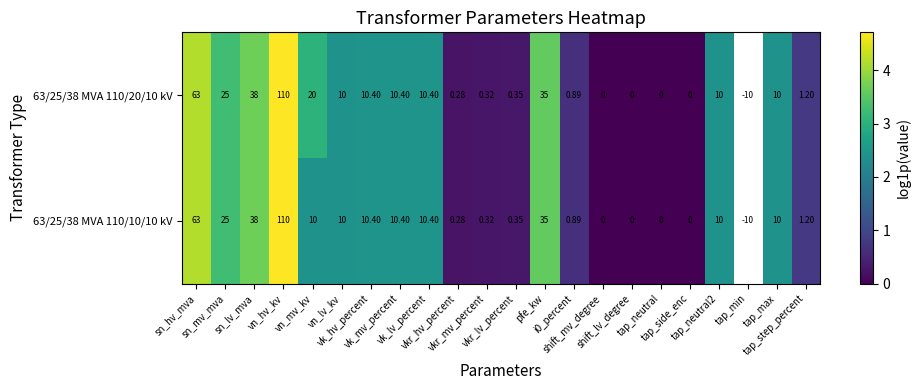

How many data points in 63/25/38 MVA 110/10/10 kV are less than 2?

9